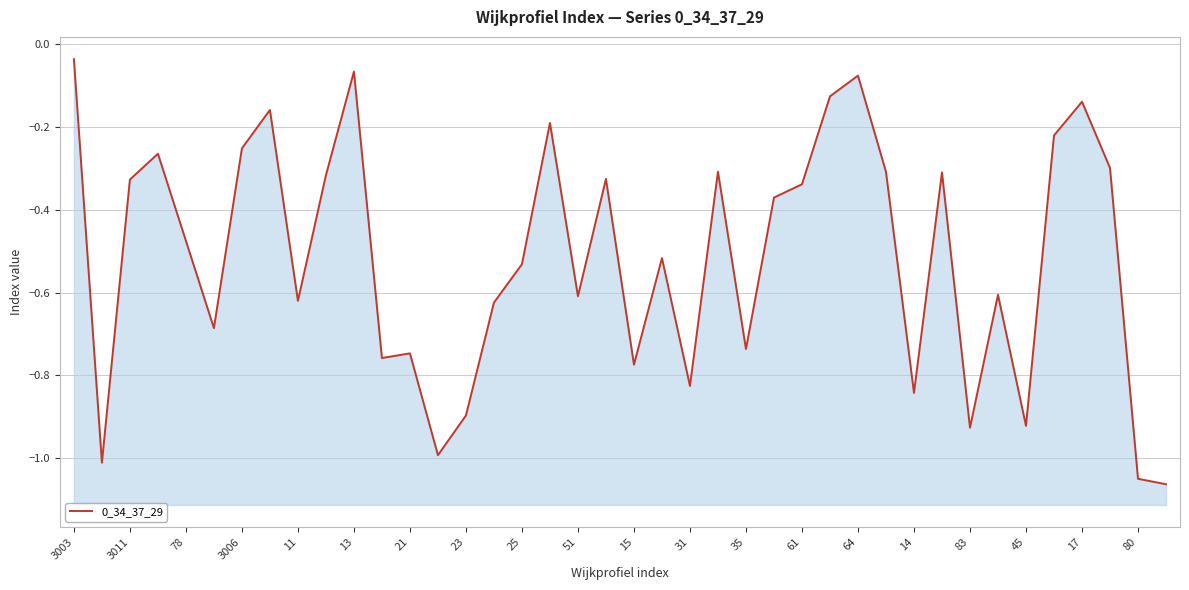

What is the difference between the second highest and second lowest values?

1.0